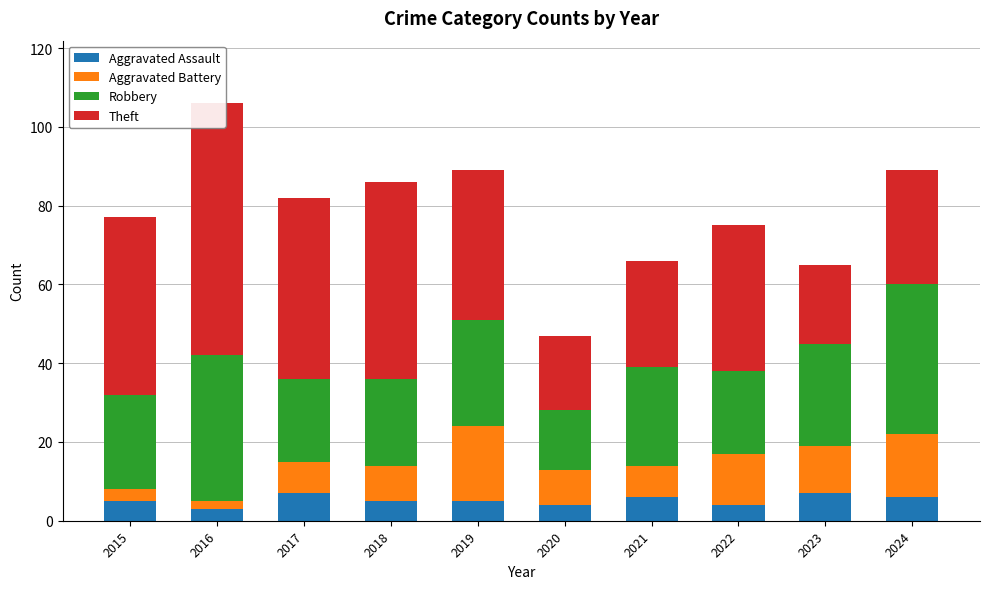

Reading left to right, list all the values displayed in this chart.

Aggravated Assault: 5	3	7	5	5	4	6	4	7	6
Aggravated Battery: 3	2	8	9	19	9	8	13	12	16
Robbery: 24	37	21	22	27	15	25	21	26	38
Theft: 45	64	46	50	38	19	27	37	20	29